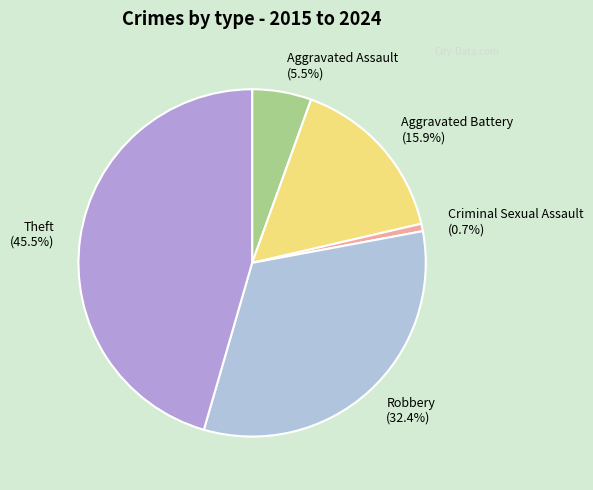

To the nearest percent, what is the average slice percentage?

20%